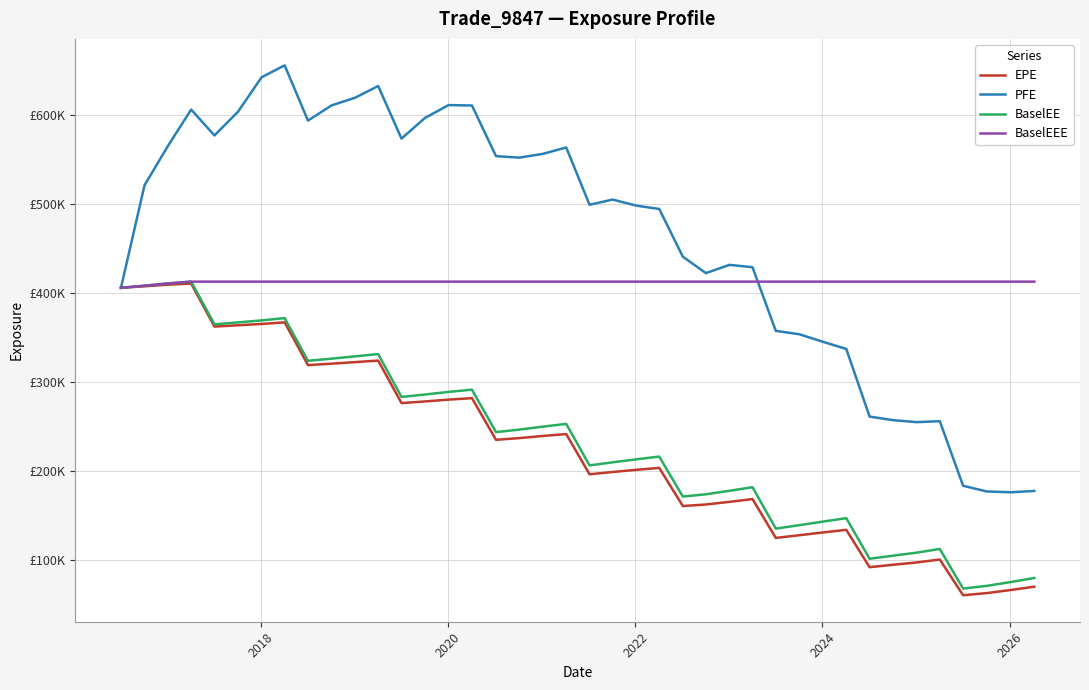

What are all the series names shown in the legend?

EPE, PFE, BaselEE, BaselEEE